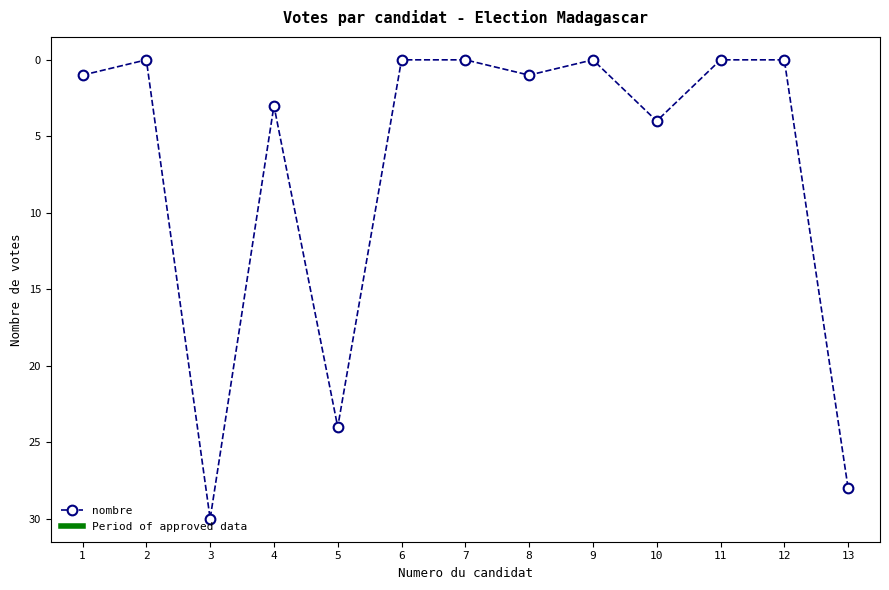

The chart shows a value of 4 at 10. True or false?

True